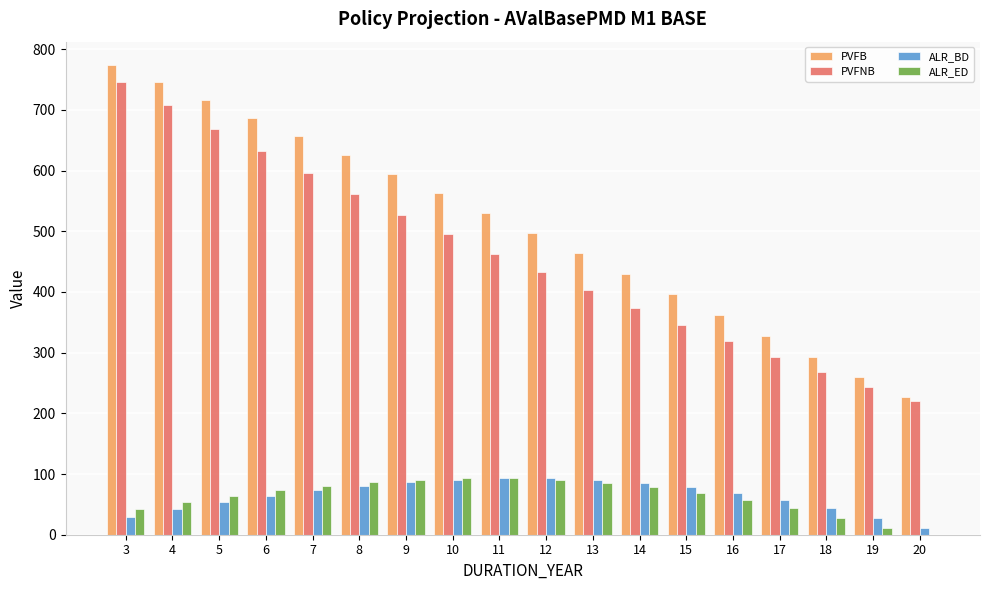

What is the average value of the ALR_BD series?

64.8